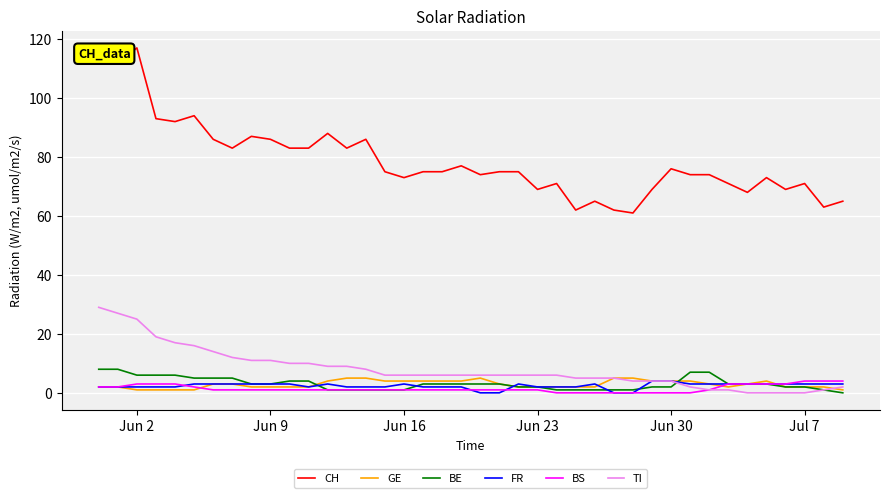

Which series has the widest spread of values?

CH